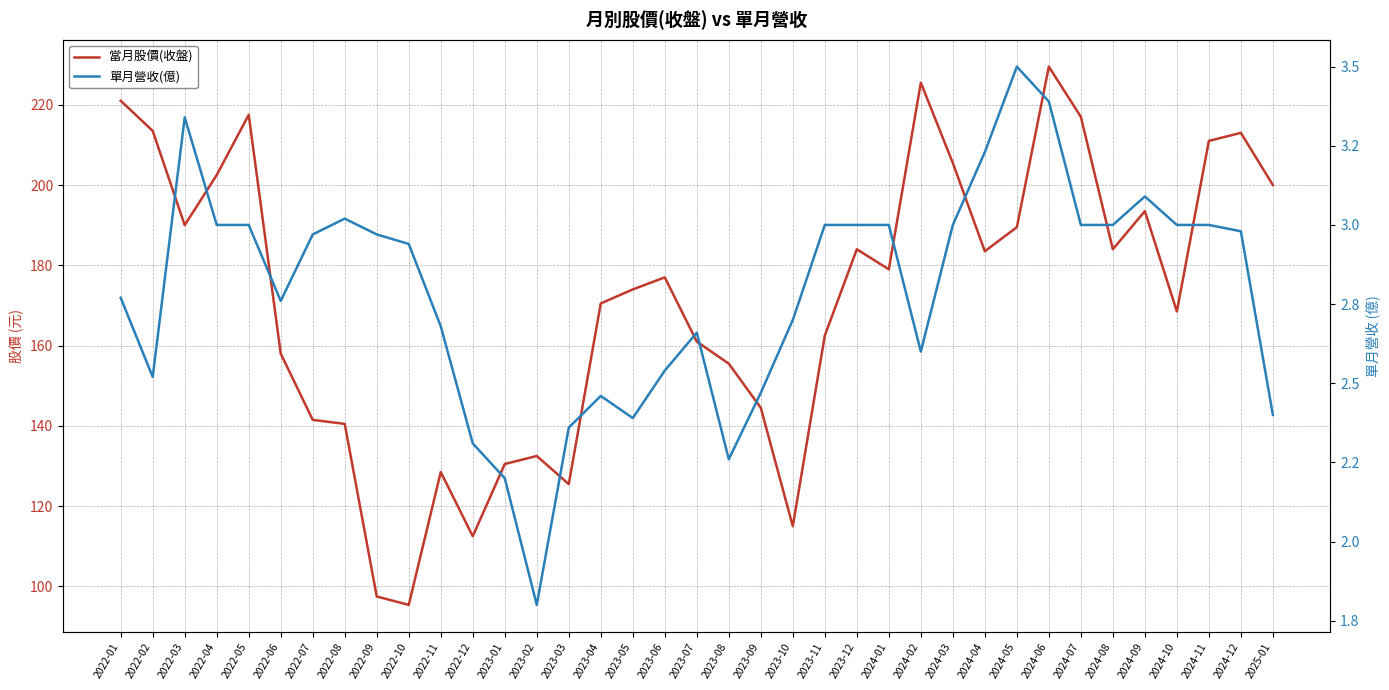

Does the chart have visible grid lines?

Yes